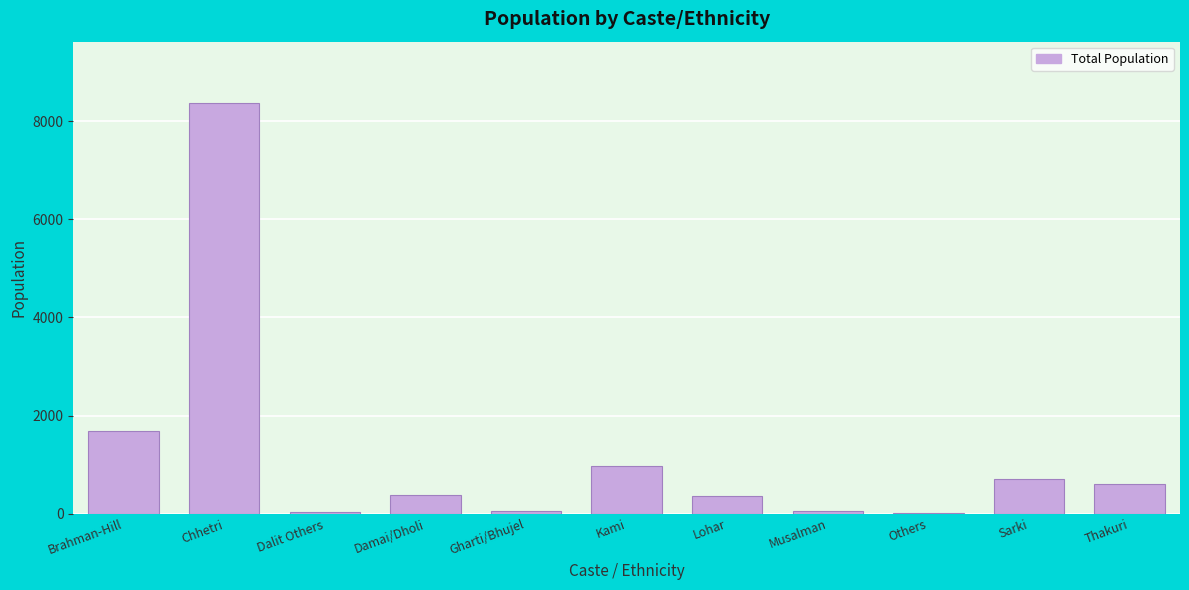

What is the sum of the values at Damai/Dholi and Brahman-Hill?

2053